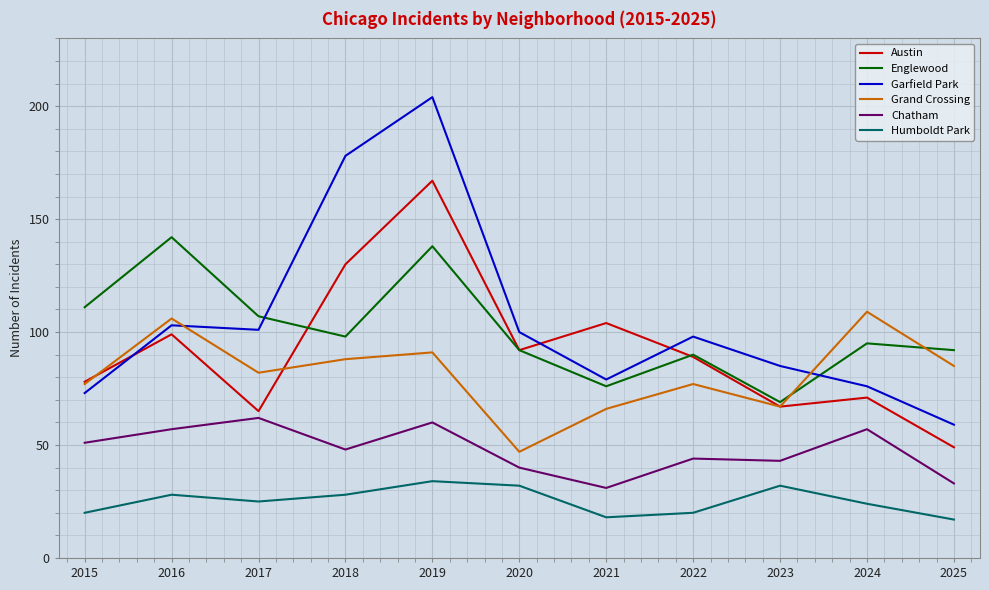

What is the total value across all series at 2021?

374